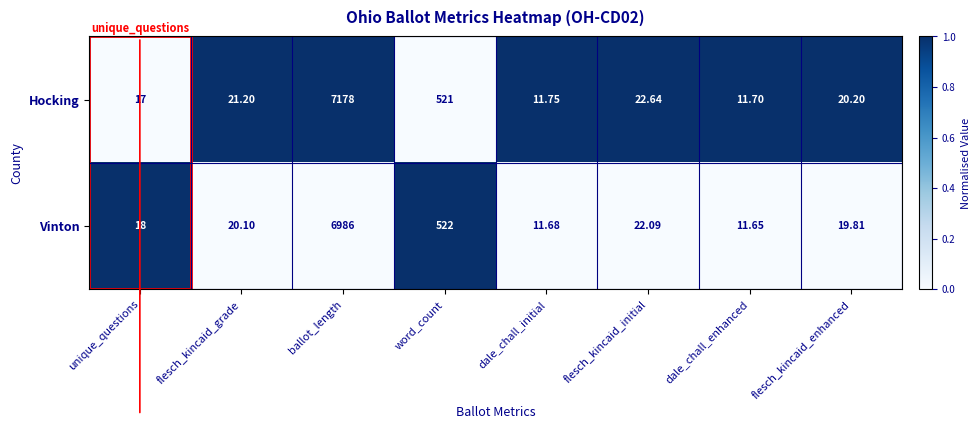

Which series has the largest range (max minus min)?

Hocking